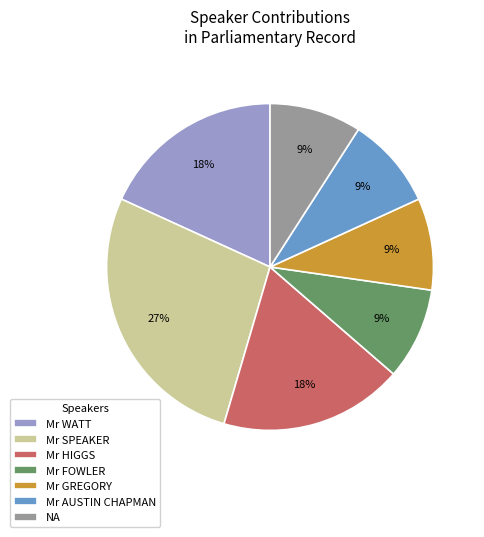

Which slice is the largest?

Mr SPEAKER